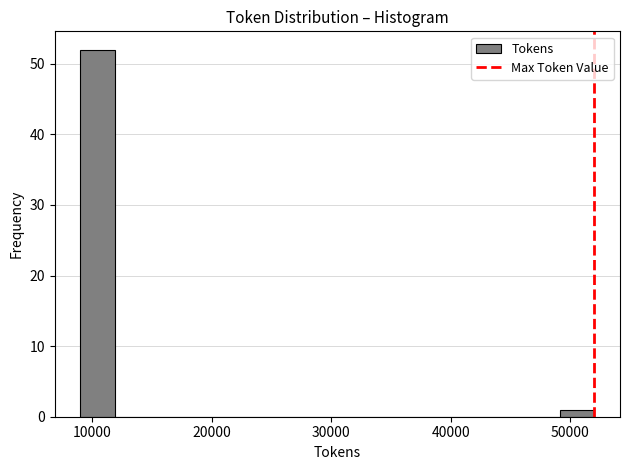

Read against the x-axis, roughly where is the centre of the tallest bar?

10000